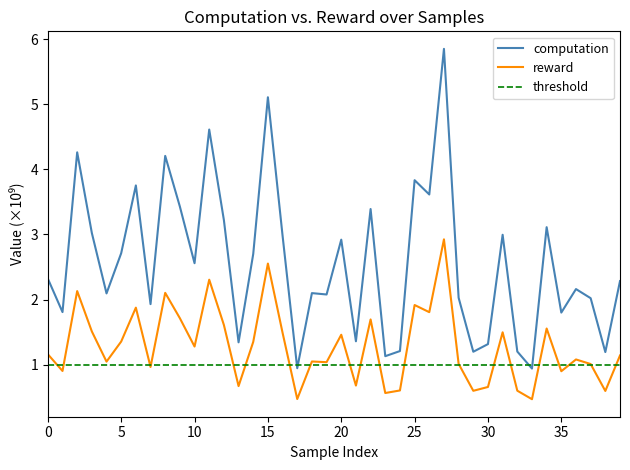

What is the minimum value for computation?

0.9